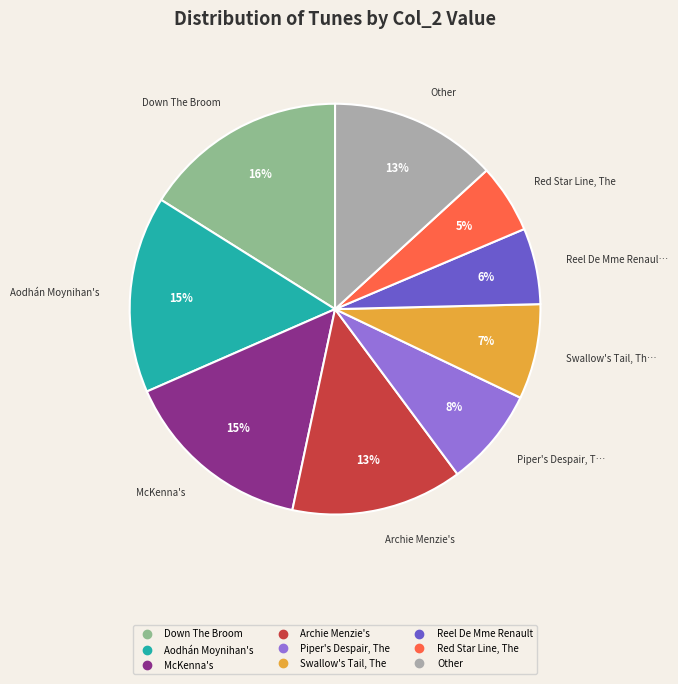

Is there a majority slice in this chart?

No